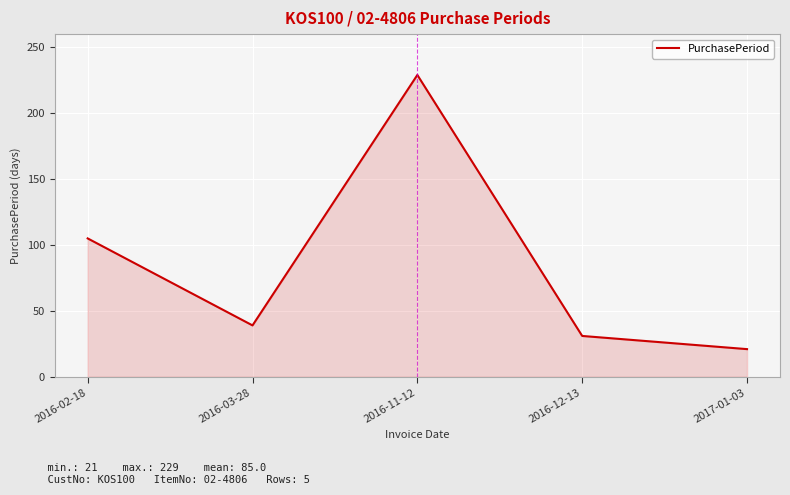

Which has a higher value, 2016-02-18 or 2017-01-03?

2016-02-18